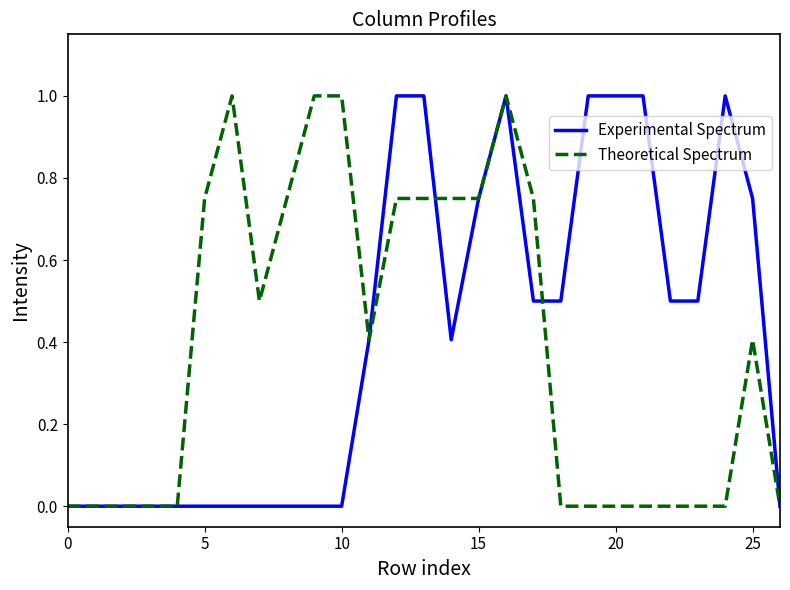

At 10, list the series in order from smallest to largest.

Experimental Spectrum, Theoretical Spectrum